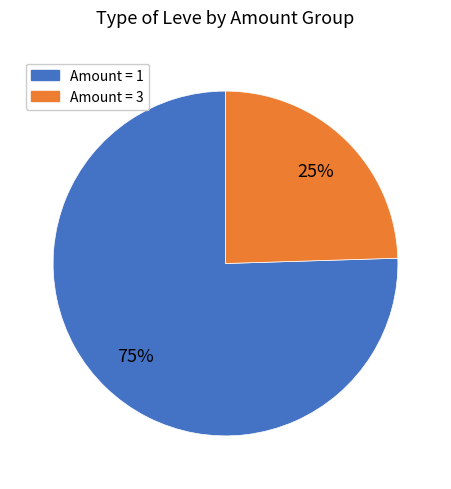

Count the number of slices in the pie.

2